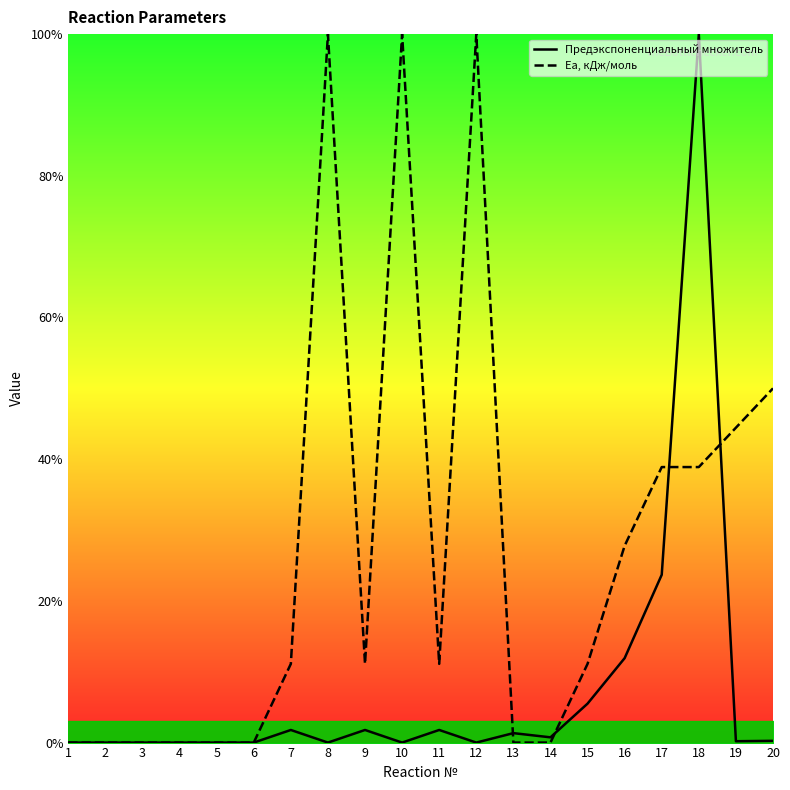

What is the value of the Ea, кДж/моль point at the 9th from the left?

11.1